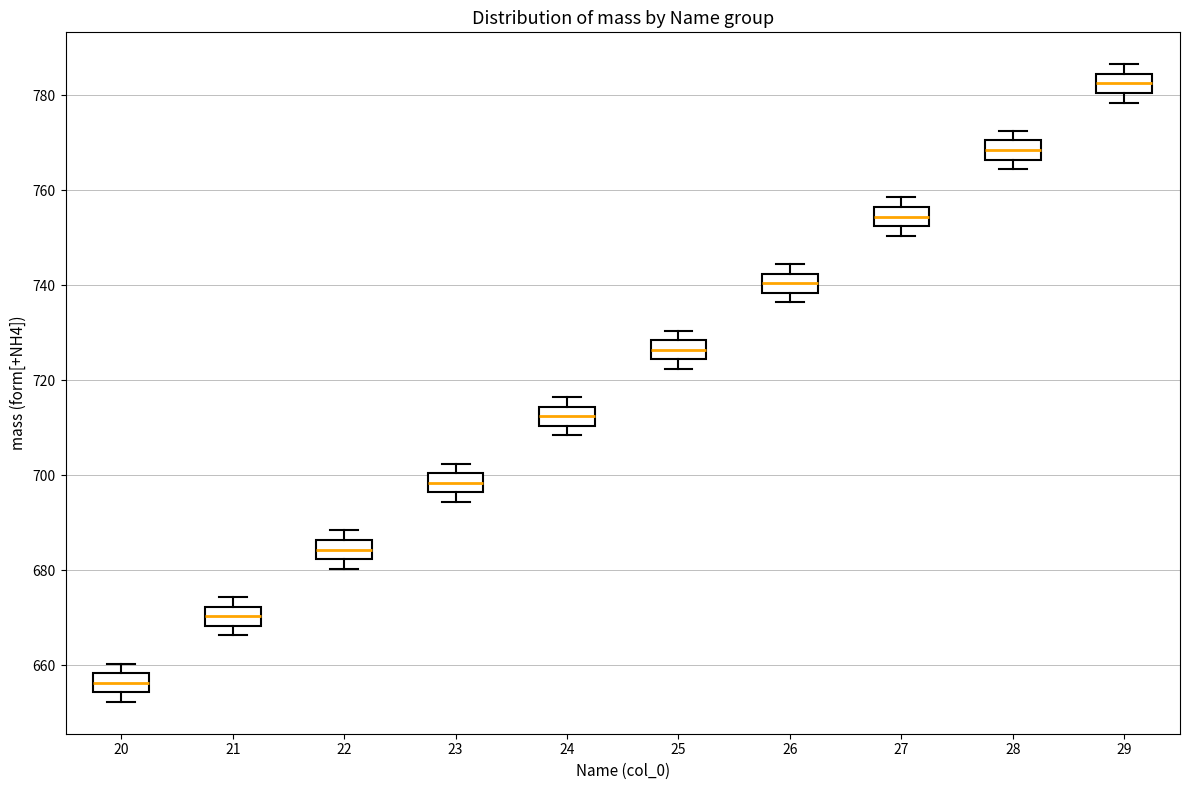

Reading left to right, read every box against the y-axis: the position of its median line, the range the box covers, and the ends of its whiskers. The values are not printed on the chart, so give them approximately, as read against the axis.

20: median 656, box 654 to 658, whiskers 652 to 660
21: median 670, box 668 to 672, whiskers 666 to 674
22: median 684, box 682 to 686, whiskers 680 to 688
23: median 698, box 696 to 700, whiskers 694 to 702
24: median 712, box 710 to 714, whiskers 708 to 716
25: median 726, box 724 to 728, whiskers 722 to 730
26: median 740, box 738 to 742, whiskers 736 to 744
27: median 754, box 752 to 756, whiskers 750 to 758
28: median 768, box 766 to 770, whiskers 764 to 772
29: median 782, box 780 to 784, whiskers 778 to 786